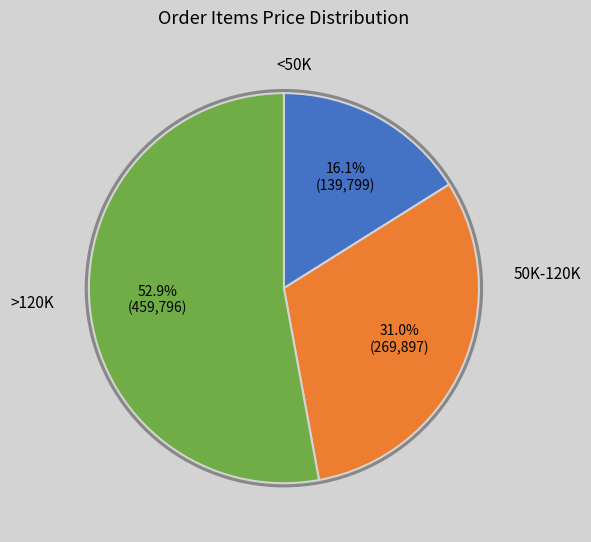

Is there a majority slice in this chart?

Yes